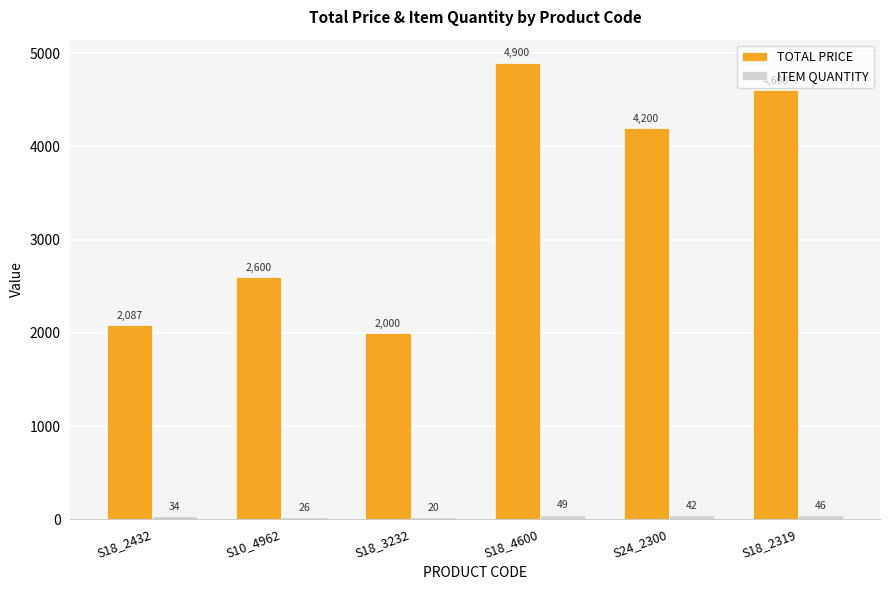

The TOTAL PRICE series shows 1369.3 at S18_4600. True or false?

False